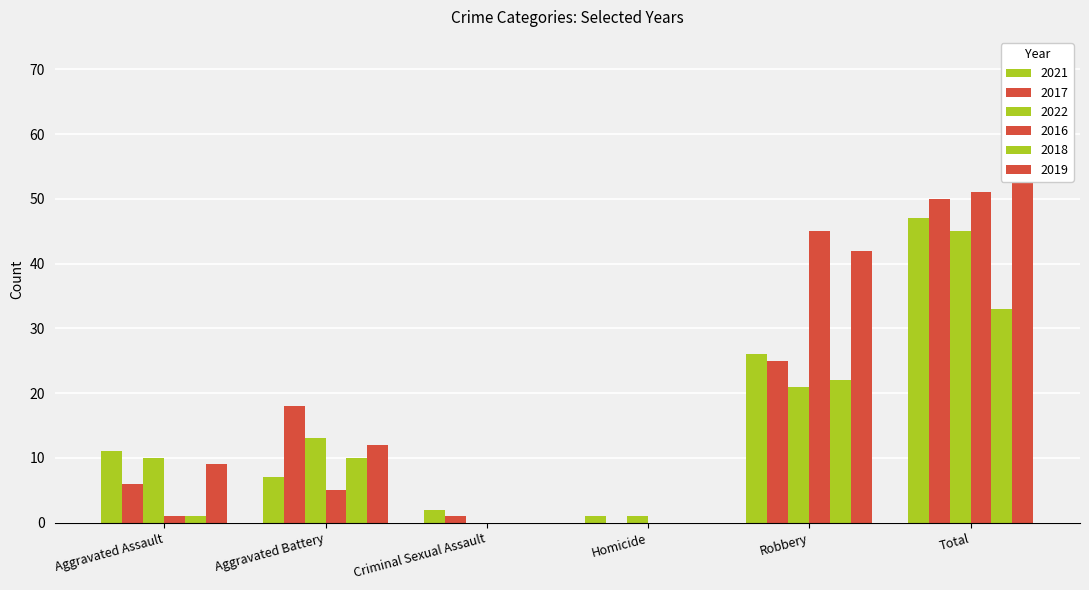

What are all the series names shown in the legend?

2021, 2017, 2022, 2016, 2018, 2019